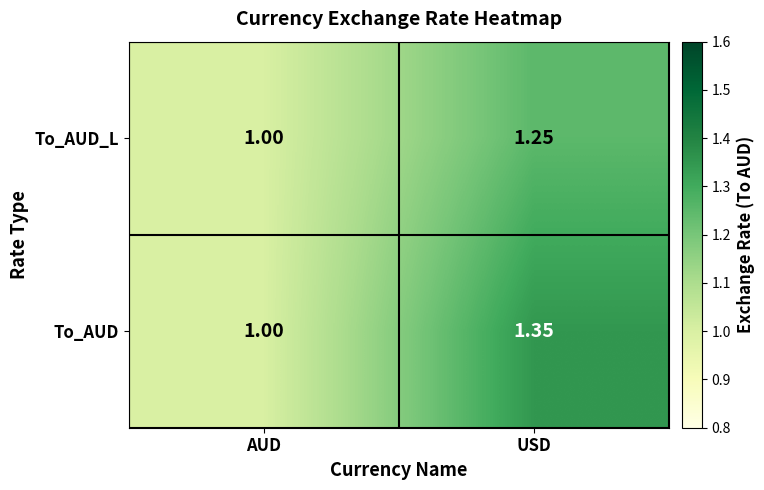

At which label is To_AUD closest to 1?

AUD